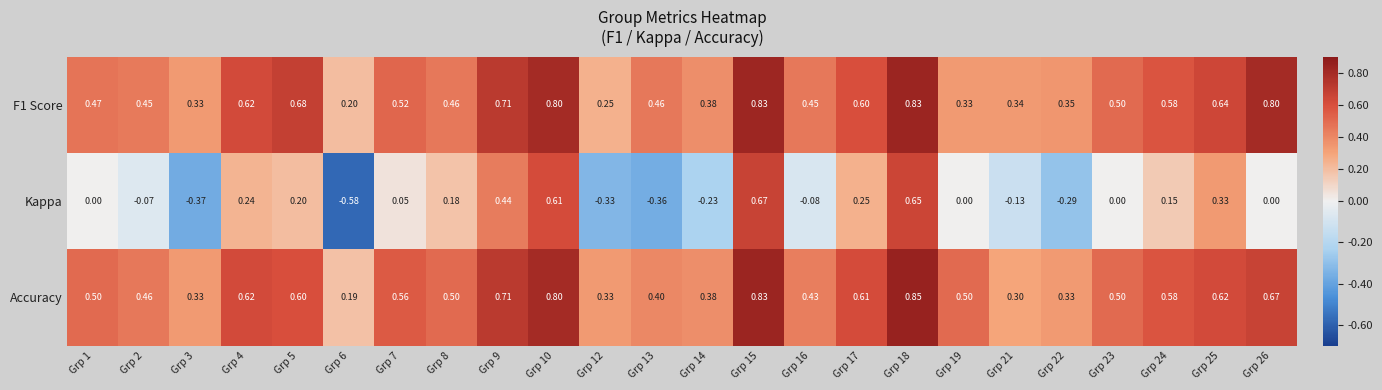

Which series has the largest total across all categories?

Accuracy